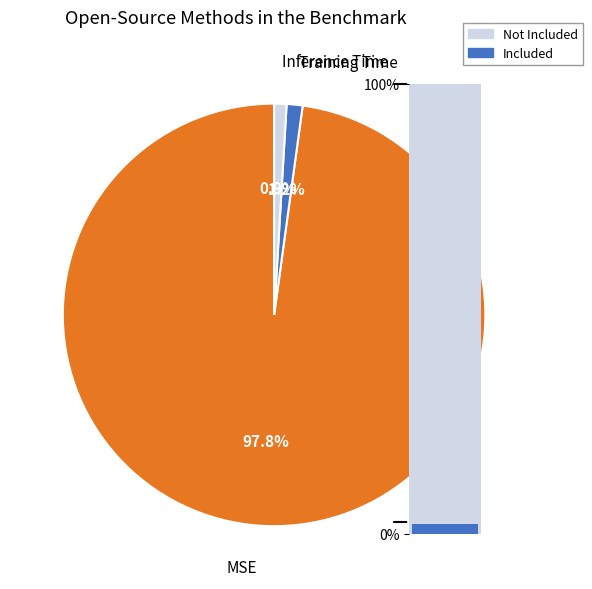

Count the number of slices in the pie.

3